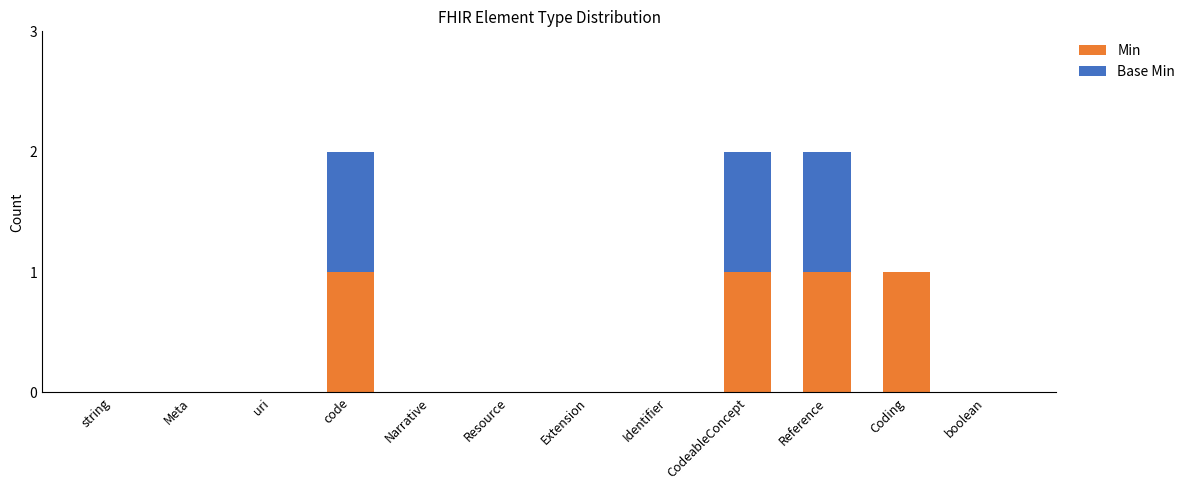

What is the sum of all Min values?

4